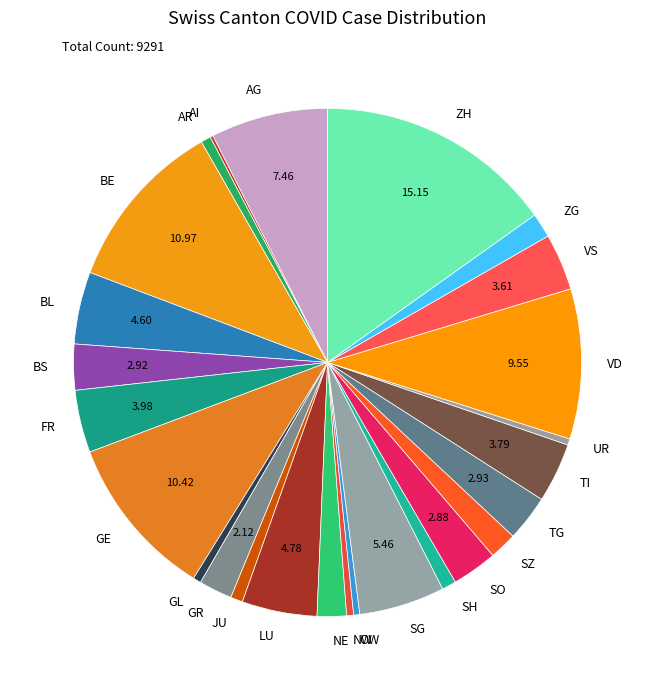

Is the sum of GE and ZG greater than half?

No